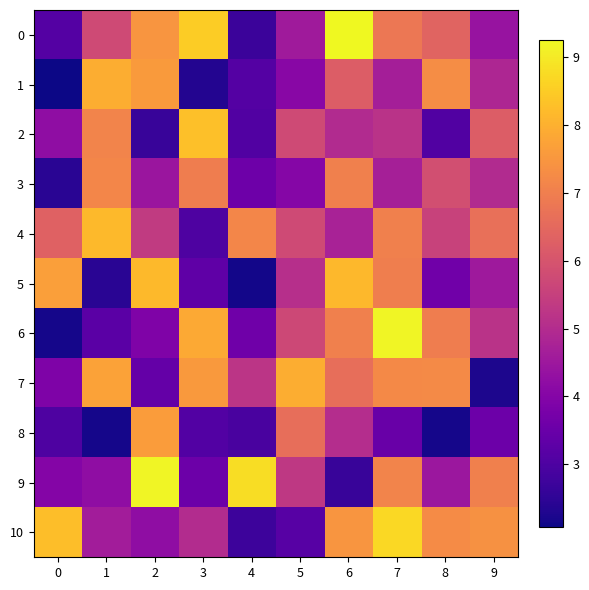

Reading left to right, list all the values displayed in this chart.

0: 0=3.1	1=5.8	2=7.5	3=8.5	4=2.7	5=4.5	6=9.3	7=6.8	8=6.4	9=4.4
1: 0=2.1	1=7.9	2=7.6	3=2.3	4=3.1	5=4.1	6=6.2	7=4.7	8=7.3	9=4.9
2: 0=4.2	1=7.1	2=2.7	3=8.3	4=3.1	5=5.8	6=5.0	7=5.2	8=3.1	9=6.2
3: 0=2.4	1=7.2	2=4.4	3=7.0	4=3.6	5=4.0	6=7.0	7=4.7	8=5.9	9=5.0
4: 0=6.3	1=8.2	2=5.4	3=3.0	4=7.2	5=5.8	6=4.7	7=7.0	8=5.6	9=6.7
5: 0=7.7	1=2.4	2=8.2	3=3.3	4=2.1	5=5.1	6=8.1	7=7.0	8=3.6	9=4.5
6: 0=2.2	1=3.2	2=3.9	3=7.9	4=3.6	5=5.7	6=7.0	7=9.2	8=7.0	9=5.2
7: 0=3.9	1=7.7	2=3.4	3=7.5	4=5.2	5=7.9	6=6.6	7=7.2	8=7.2	9=2.2
8: 0=3.0	1=2.2	2=7.6	3=3.1	4=2.9	5=6.6	6=5.0	7=3.5	8=2.2	9=3.5
9: 0=4.0	1=4.2	2=9.2	3=3.5	4=8.8	5=5.3	6=2.6	7=7.1	8=4.5	9=7.0
10: 0=8.3	1=4.6	2=4.2	3=5.0	4=2.7	5=3.2	6=7.5	7=8.7	8=7.3	9=7.4